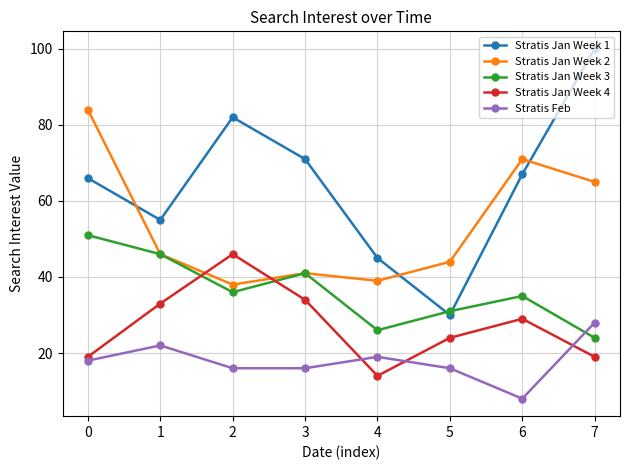

What is the approximate value of Stratis Jan Week 4 at 4?

14